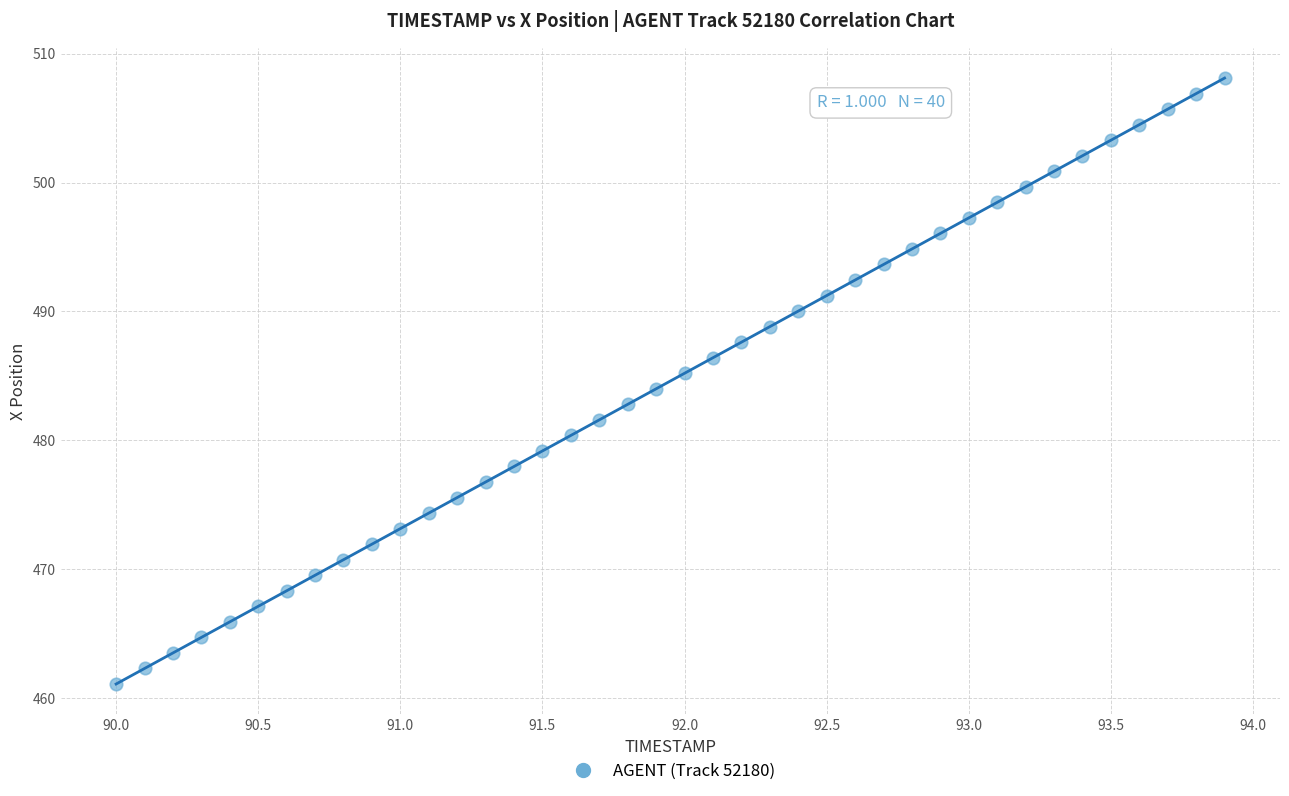

What is the range of Y values (max minus min)?

47.0